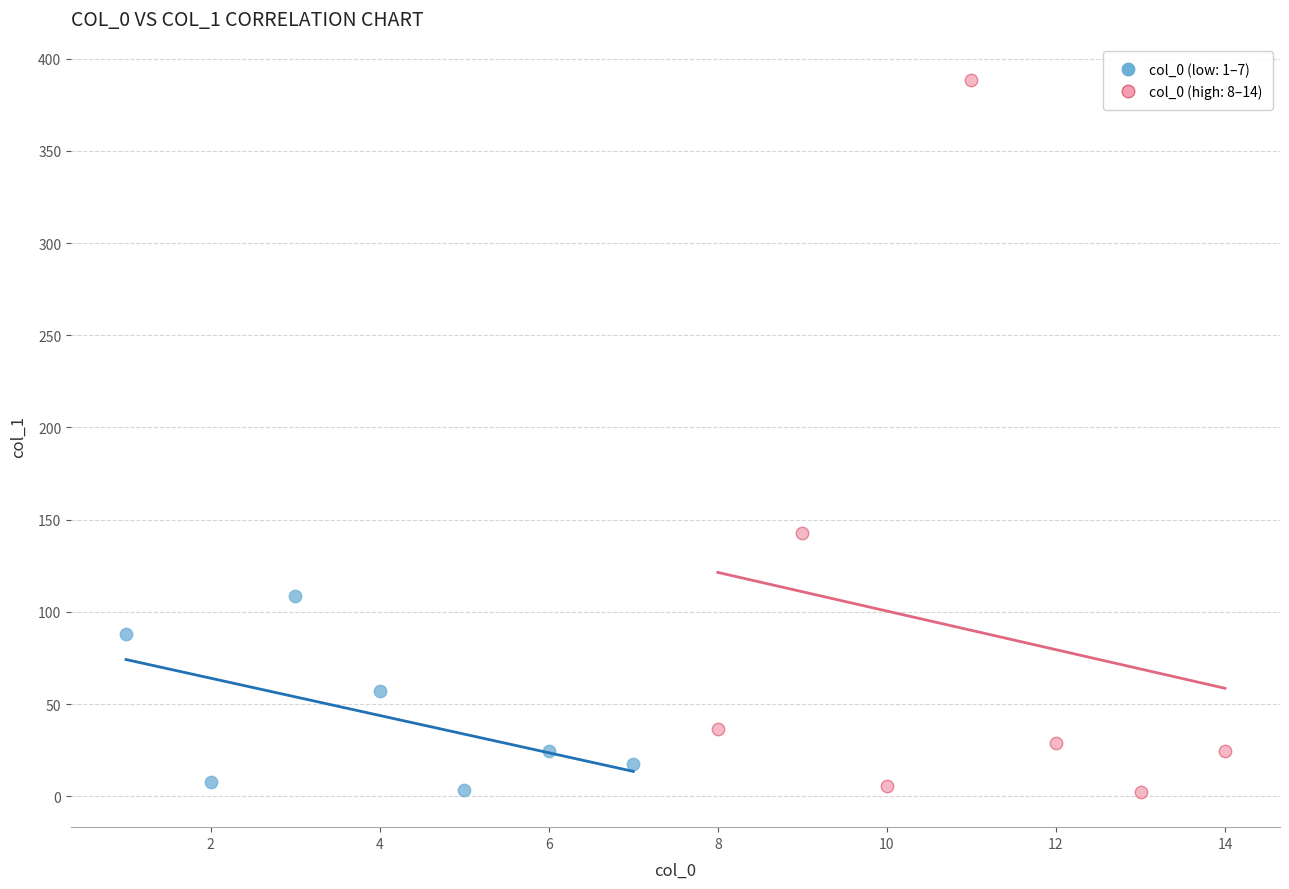

Which series has the widest spread of Y values?

col_0 (high: 8–14)